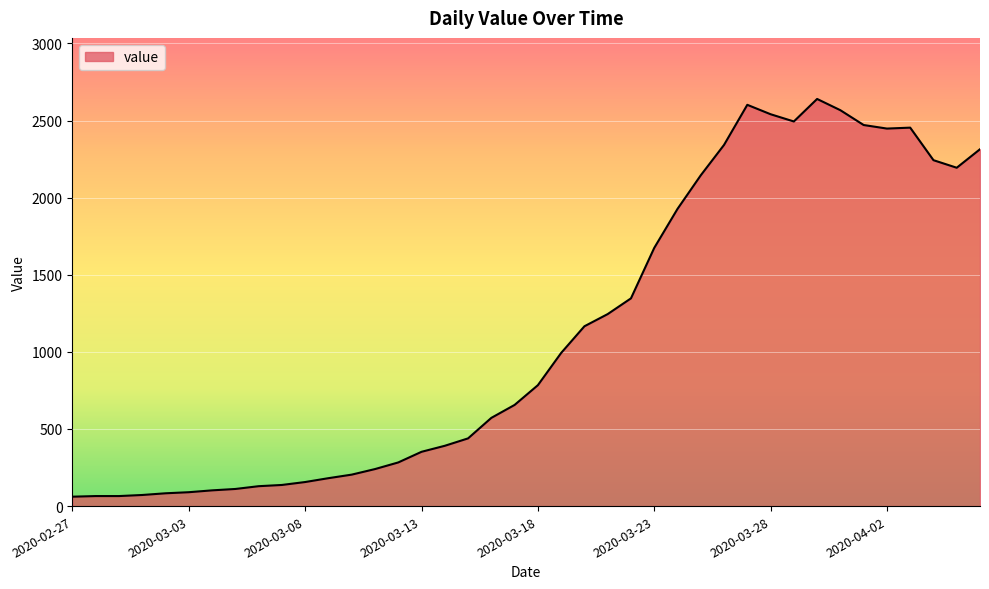

What is the difference between the maximum and minimum values?

2579